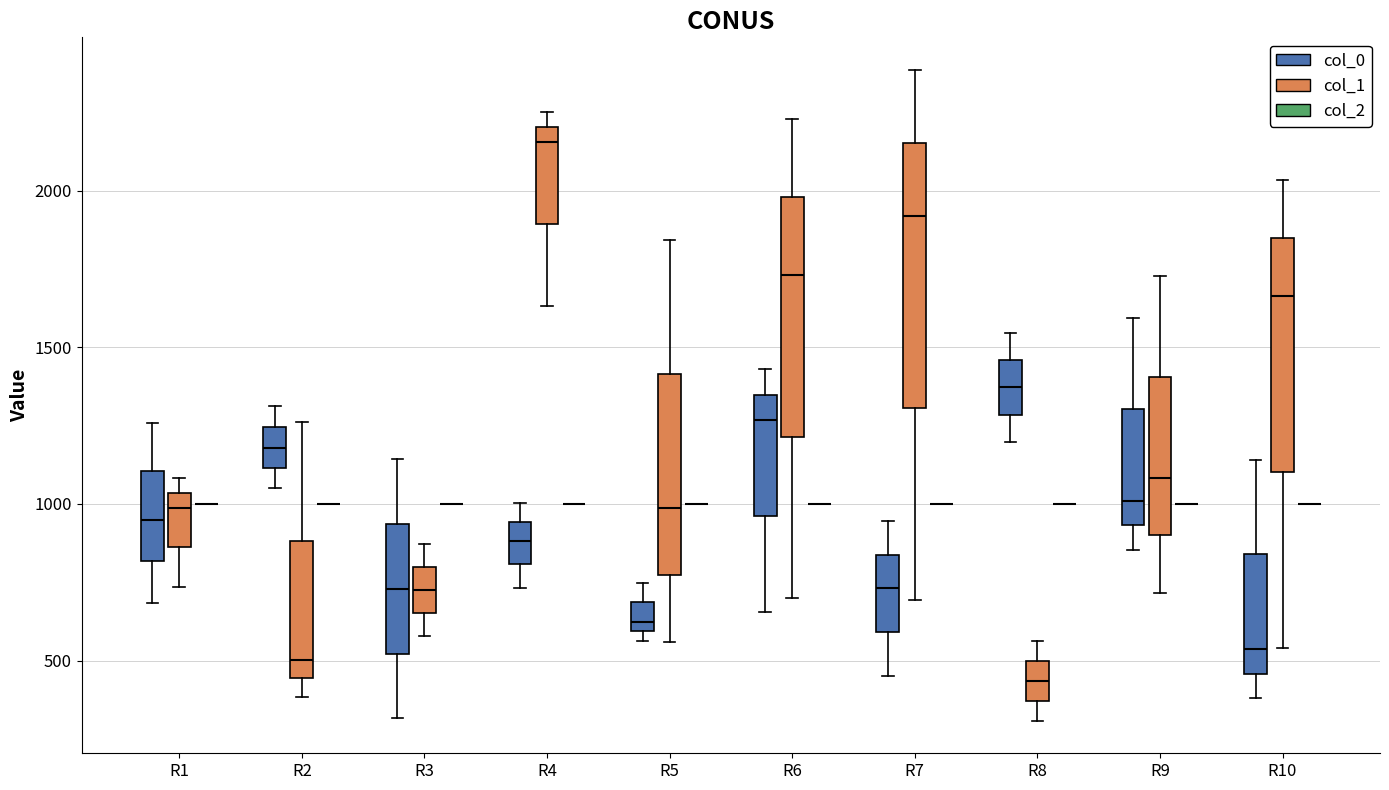

Reading left to right, transcribe this box plot: for each box, give where its median line is, the range the box spans, and where its two whiskers end, as read against the y-axis. The values are not printed on the chart, so give them approximately, as read against the axis.

R1 (col_0): median 950, box 800 to 1100, whiskers 700 to 1250
R1 (col_1): median 1000, box 850 to 1050, whiskers 750 to 1100
R1 (col_2): box collapsed to a line at 1000, whiskers 1000 to 1000
R2 (col_0): median 1200, box 1100 to 1250, whiskers 1050 to 1300
R2 (col_1): median 500, box 450 to 900, whiskers 400 to 1250
R2 (col_2): box collapsed to a line at 1000, whiskers 1000 to 1000
R3 (col_0): median 750, box 500 to 950, whiskers 300 to 1150
R3 (col_1): median 750, box 650 to 800, whiskers 600 to 850
R3 (col_2): box collapsed to a line at 1000, whiskers 1000 to 1000
R4 (col_0): median 900, box 800 to 950, whiskers 750 to 1000
R4 (col_1): median 2150, box 1900 to 2200, whiskers 1650 to 2250
R4 (col_2): box collapsed to a line at 1000, whiskers 1000 to 1000
R5 (col_0): median 600 (just above the box's lower edge), box 600 to 700, whiskers 550 to 750
R5 (col_1): median 1000, box 750 to 1400, whiskers 550 to 1850
R5 (col_2): box collapsed to a line at 1000, whiskers 1000 to 1000
R6 (col_0): median 1250, box 950 to 1350, whiskers 650 to 1450
R6 (col_1): median 1750, box 1200 to 2000, whiskers 700 to 2250
R6 (col_2): box collapsed to a line at 1000, whiskers 1000 to 1000
R7 (col_0): median 750, box 600 to 850, whiskers 450 to 950
R7 (col_1): median 1900, box 1300 to 2150, whiskers 700 to 2400
R7 (col_2): box collapsed to a line at 1000, whiskers 1000 to 1000
R8 (col_0): median 1350, box 1300 to 1450, whiskers 1200 to 1550
R8 (col_1): median 450, box 350 to 500, whiskers 300 to 550
R8 (col_2): box collapsed to a line at 1000, whiskers 1000 to 1000
R9 (col_0): median 1000, box 950 to 1300, whiskers 850 to 1600
R9 (col_1): median 1100, box 900 to 1400, whiskers 700 to 1750
R9 (col_2): box collapsed to a line at 1000, whiskers 1000 to 1000
R10 (col_0): median 550, box 450 to 850, whiskers 400 to 1150
R10 (col_1): median 1650, box 1100 to 1850, whiskers 550 to 2050
R10 (col_2): box collapsed to a line at 1000, whiskers 1000 to 1000